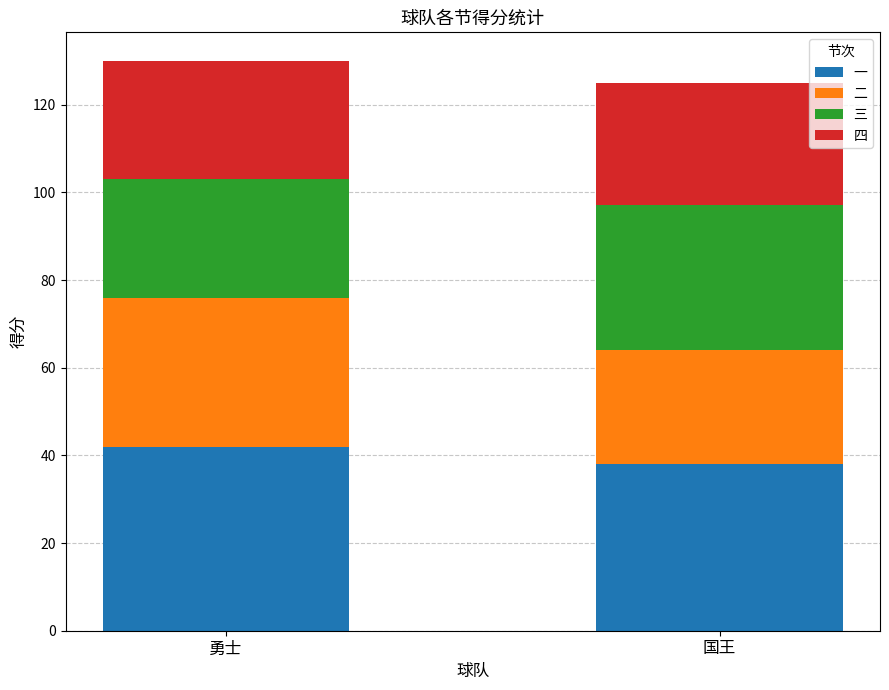

Read the 一 value at 勇士.

42